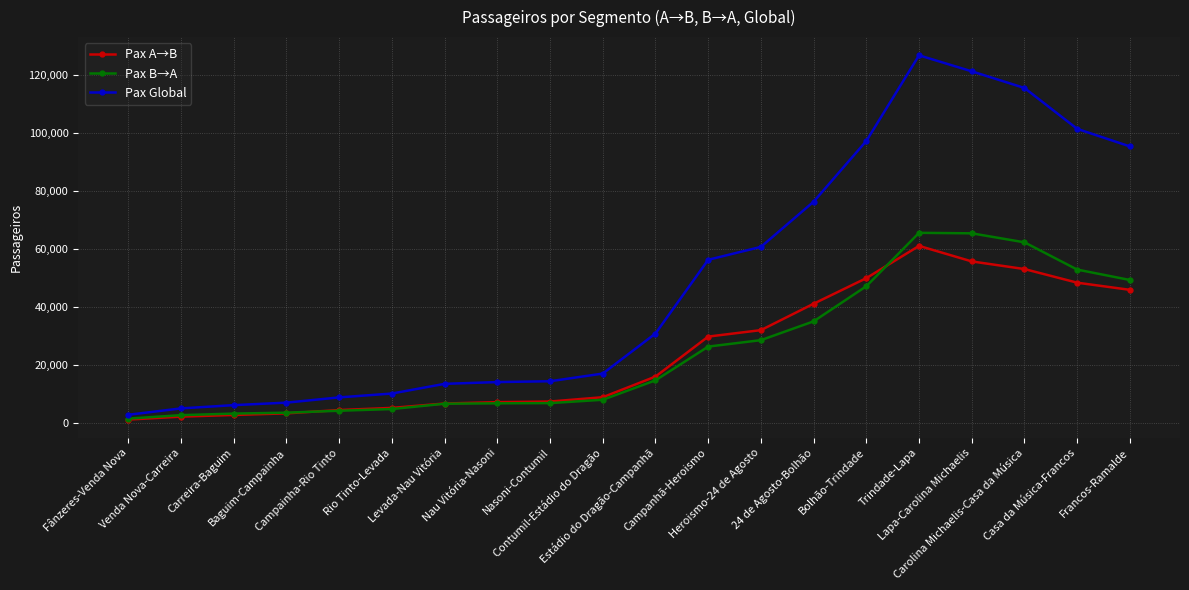

What is the maximum value for Pax Global?

126650.6